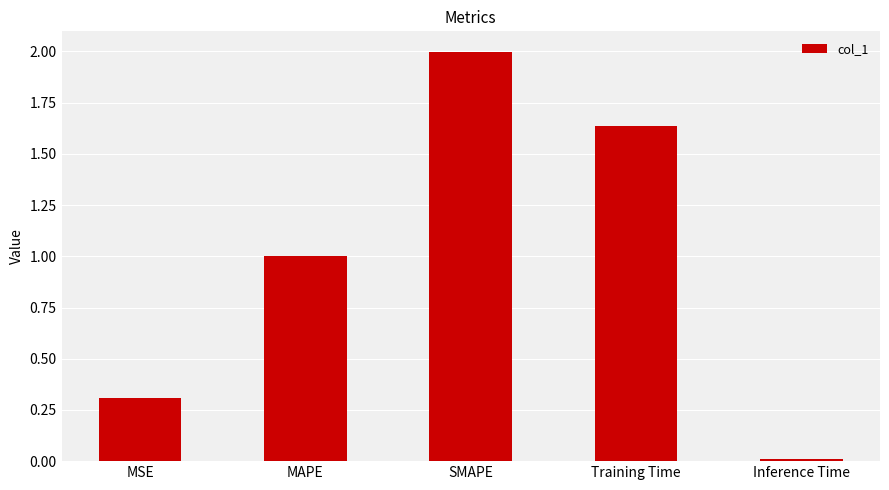

What is the difference between the values at MSE and SMAPE?

1.7